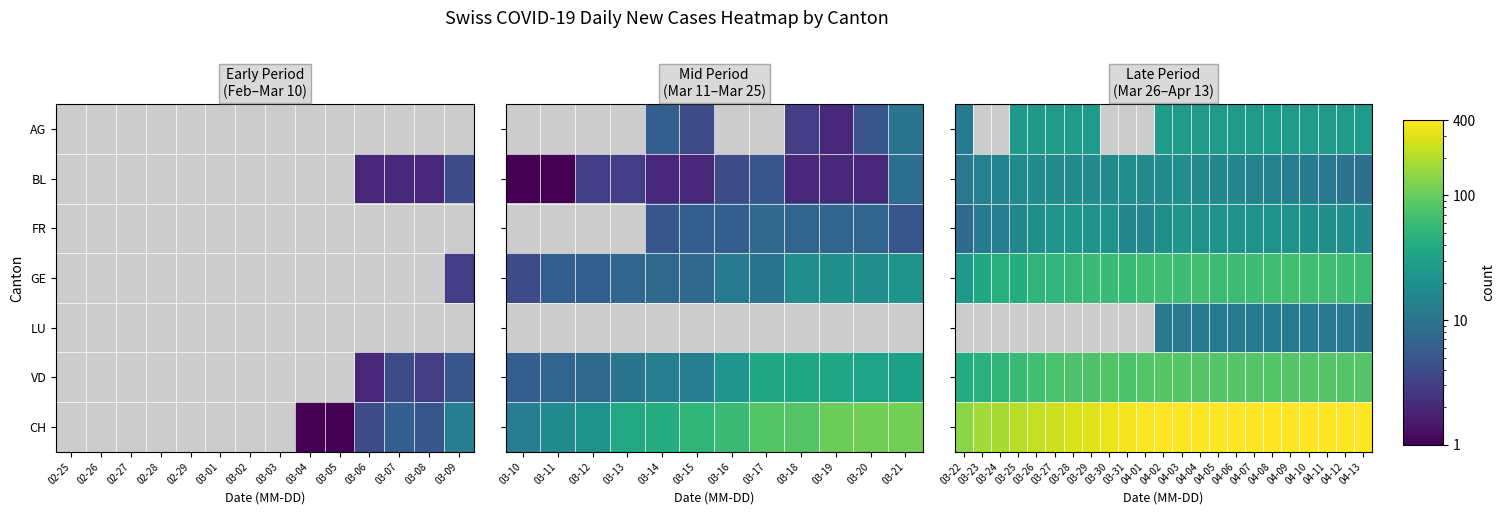

Rank the series at 04-07 from lowest to highest value.

LU, BL, FR, AG, GE, VD, CH